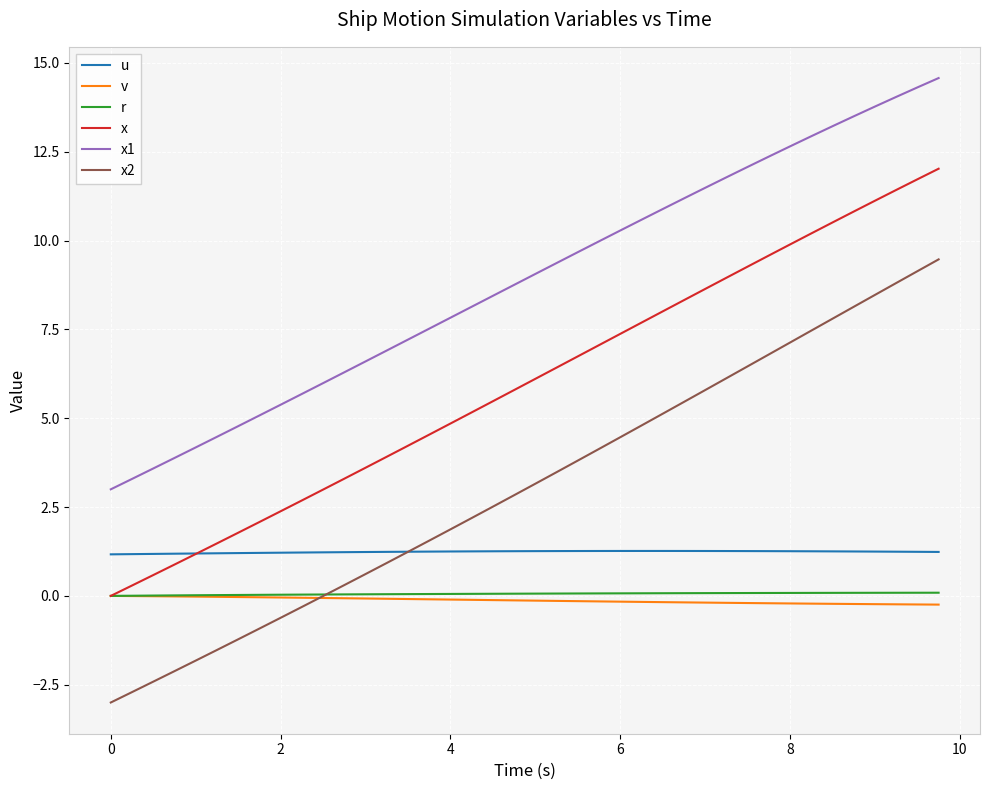

How many categories are shown in the chart?

40